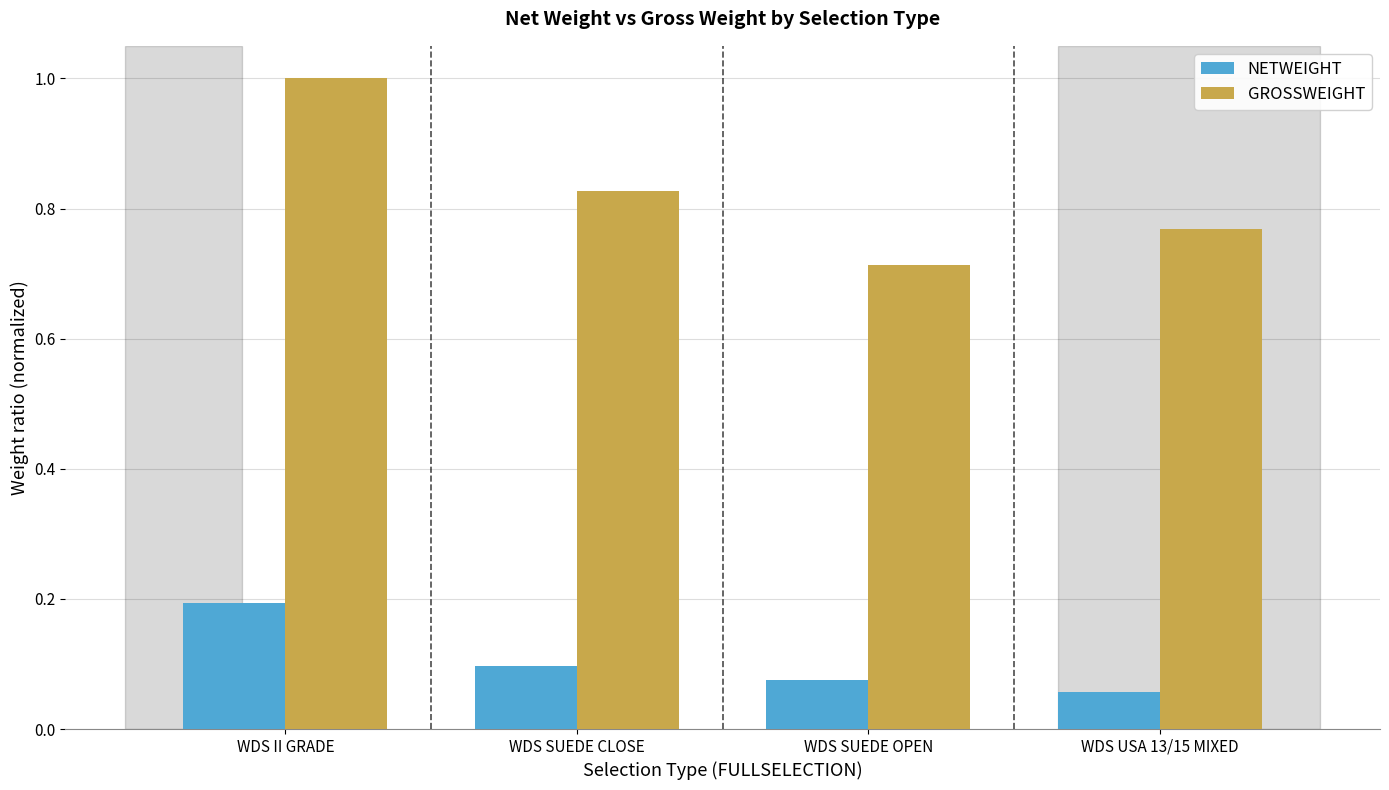

What is the label of the 3rd bar from the left?

WDS SUEDE OPEN